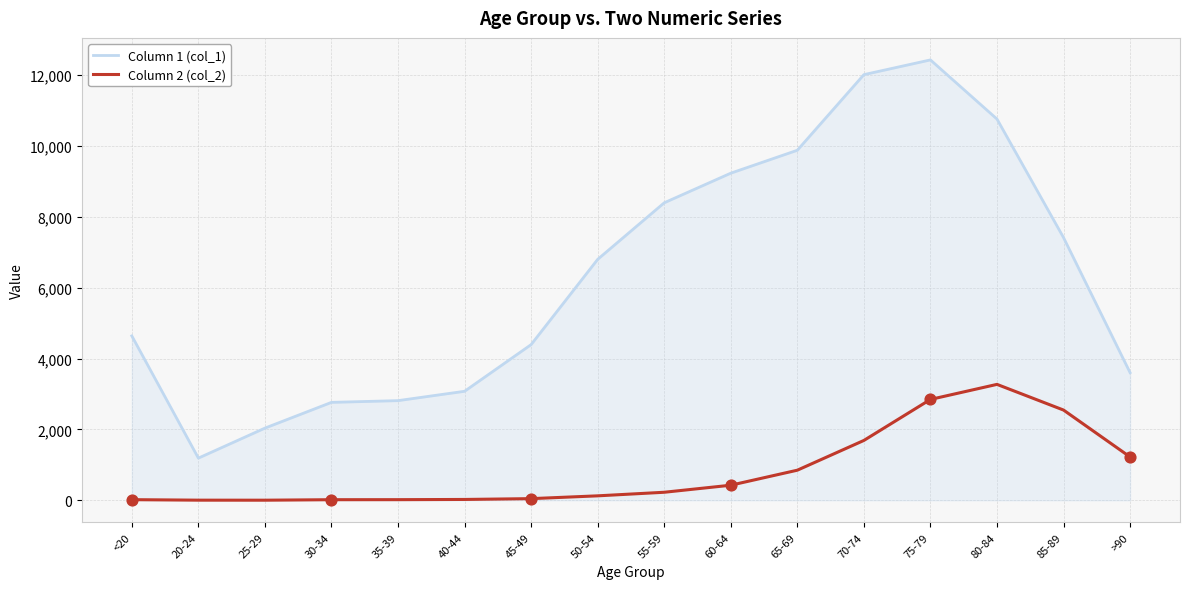

What is the total value across all series at 85-89?

9965